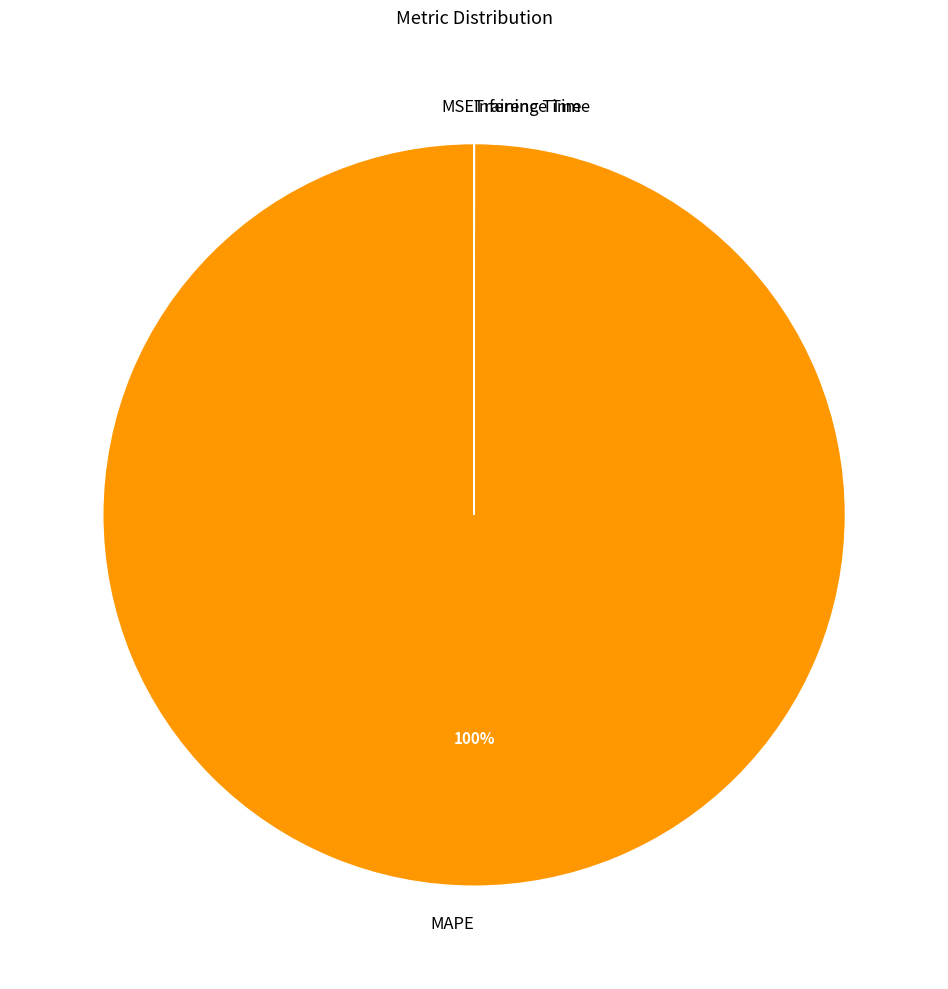

To the nearest percent, what is the difference between the largest and smallest slice percentages?

100%